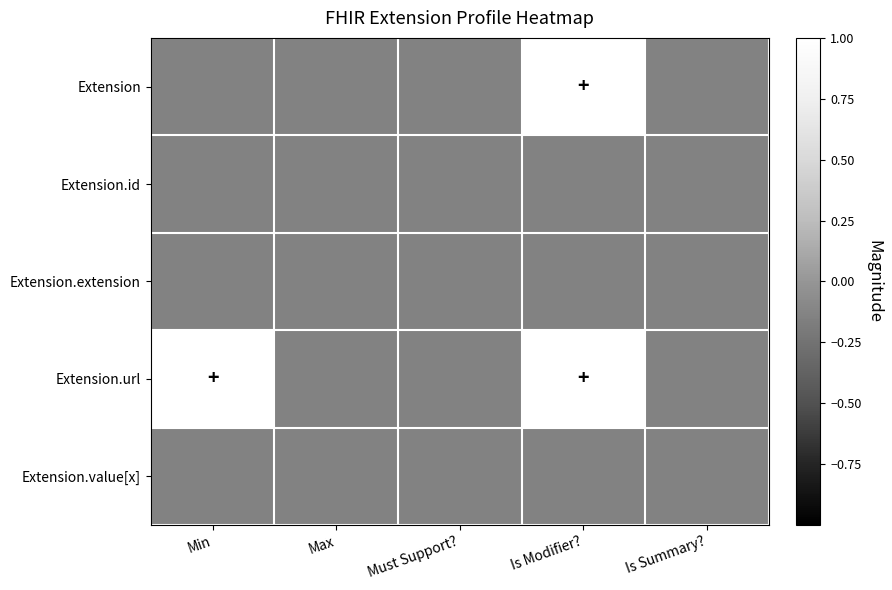

List the series in order of their peak value, highest first.

Extension, Extension.url, Extension.id, Extension.extension, Extension.value[x]